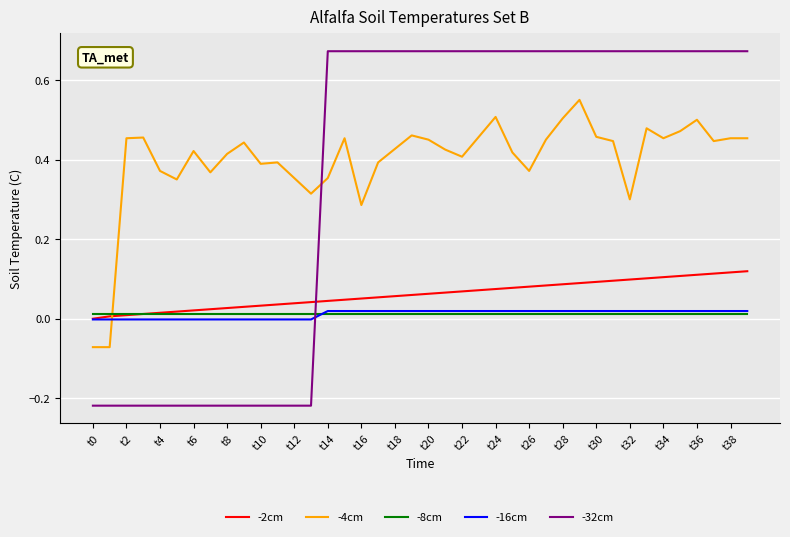

Which series has the widest spread of values?

-32cm